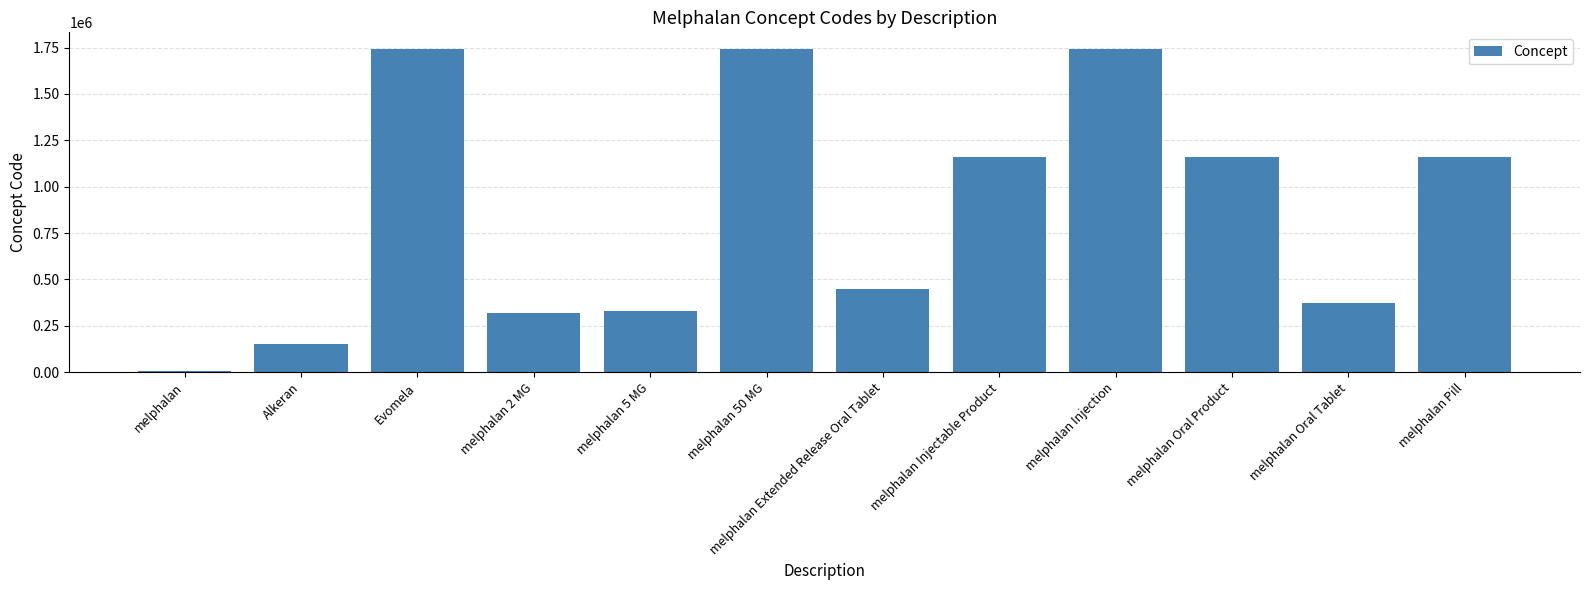

What value does the data have at melphalan Injection, to the nearest 100?

1740900